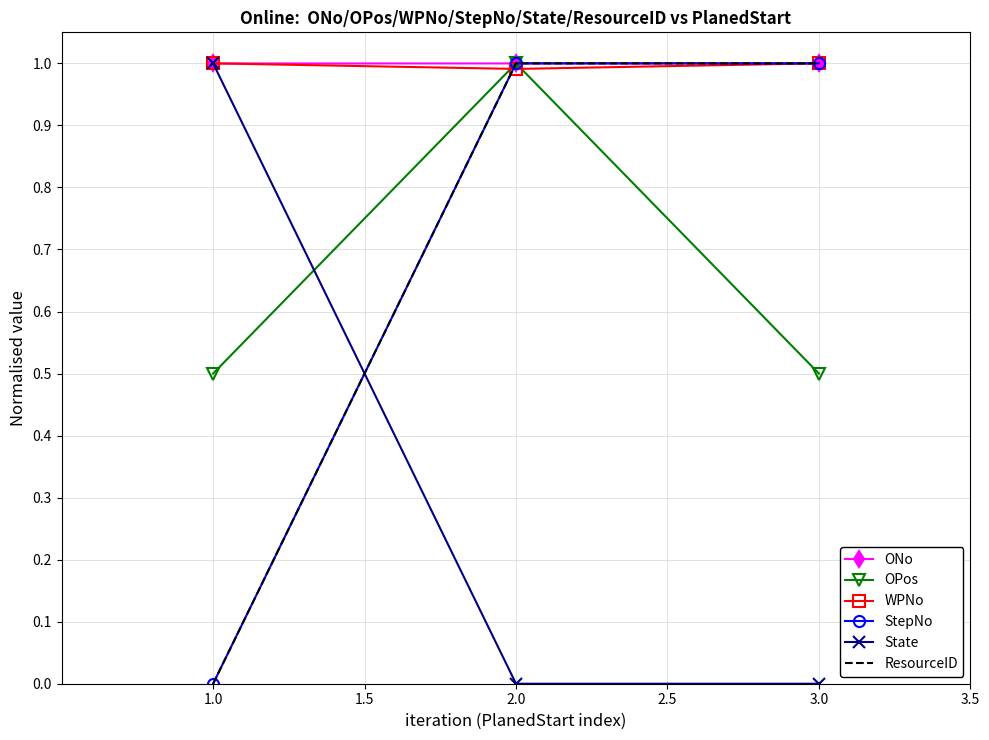

How many lines are shown in the chart?

6